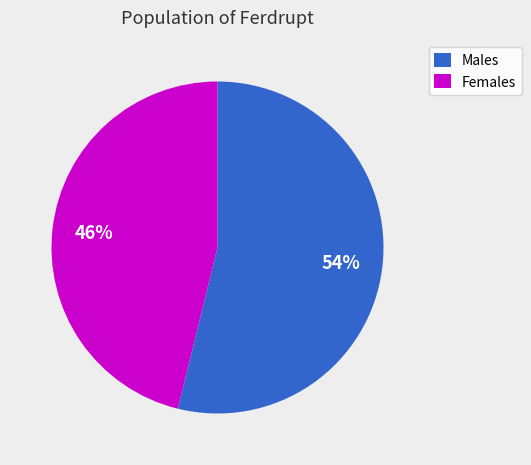

Does any single category account for the majority?

Yes